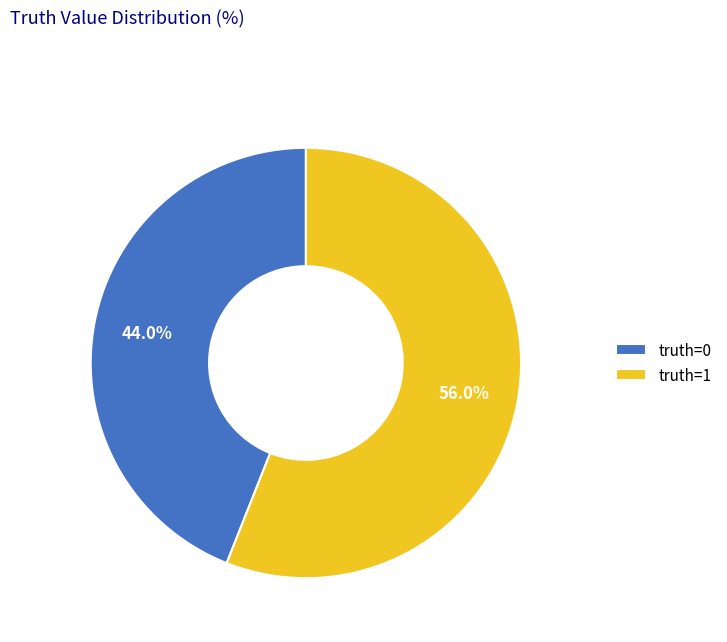

Rank the categories by value from lowest to highest.

truth=0, truth=1